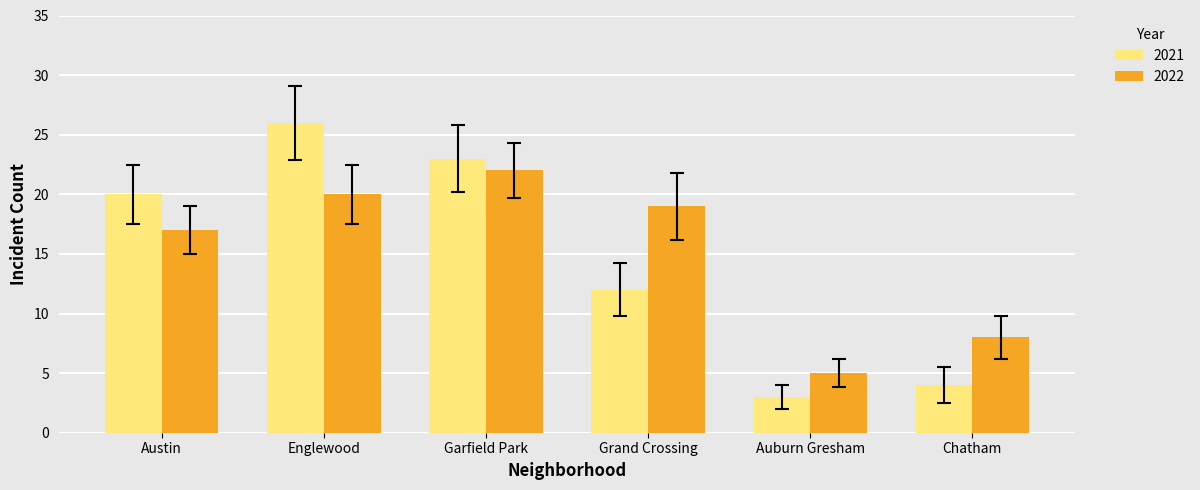

How many values in the 2021 series are below 20?

3